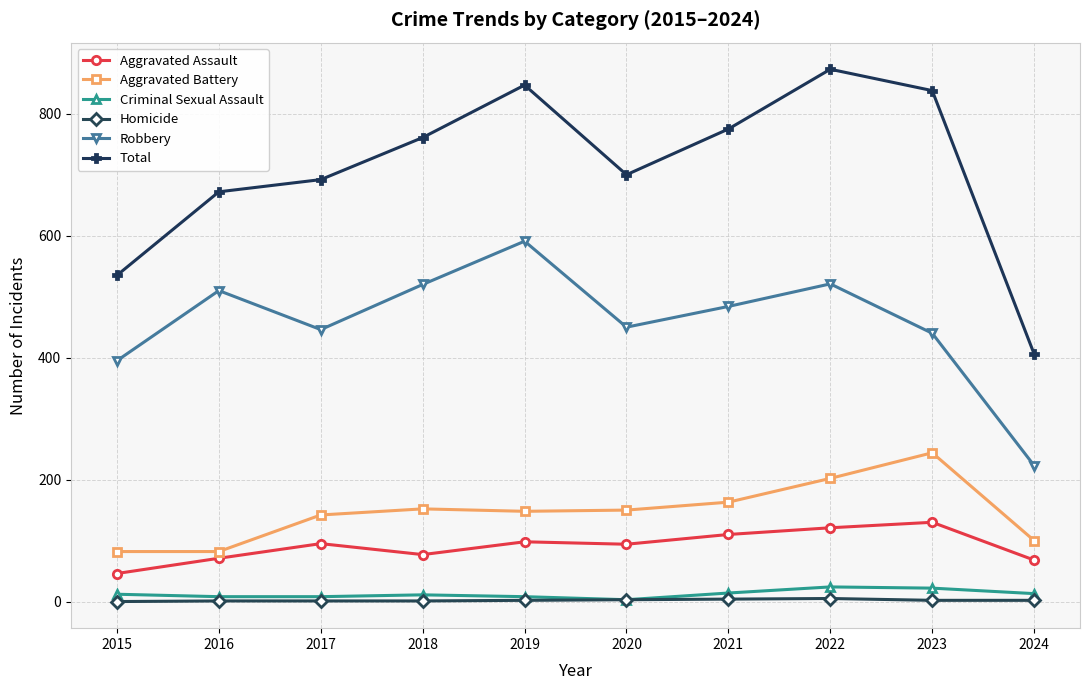

True or false: Robbery has more than 0 points higher than both neighbors.

True